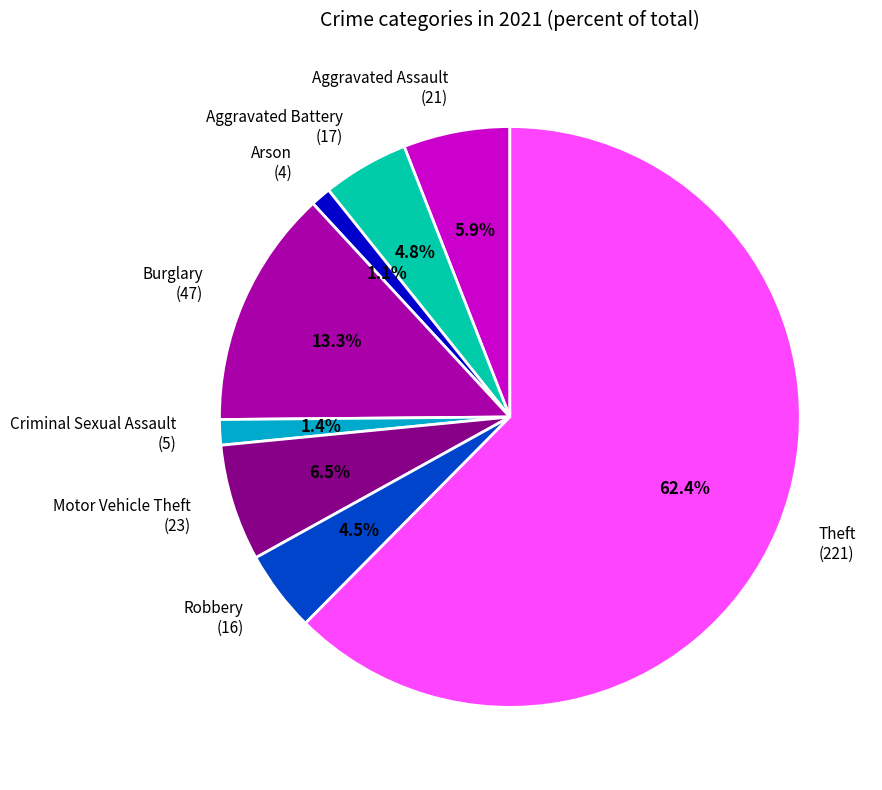

True or false: Arson accounts for 11% of the total.

False